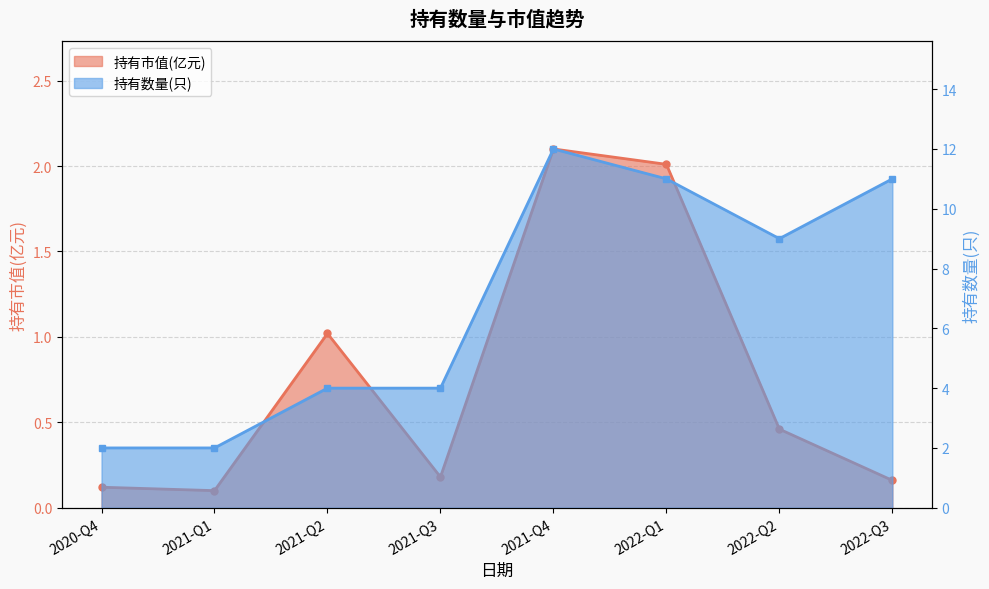

What is the average value of the 持有市值(亿元) series?

0.8